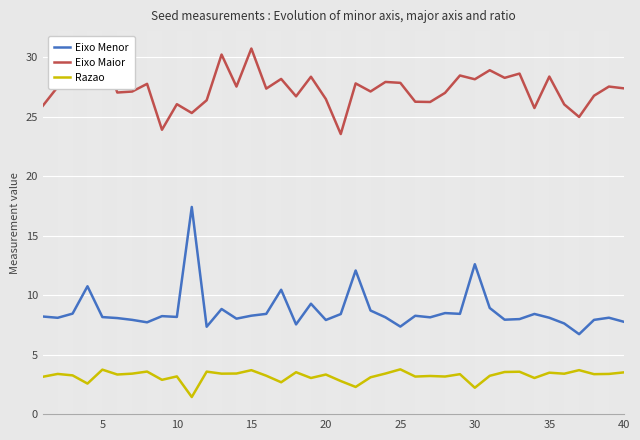

Which series has the largest range (max minus min)?

Eixo Menor